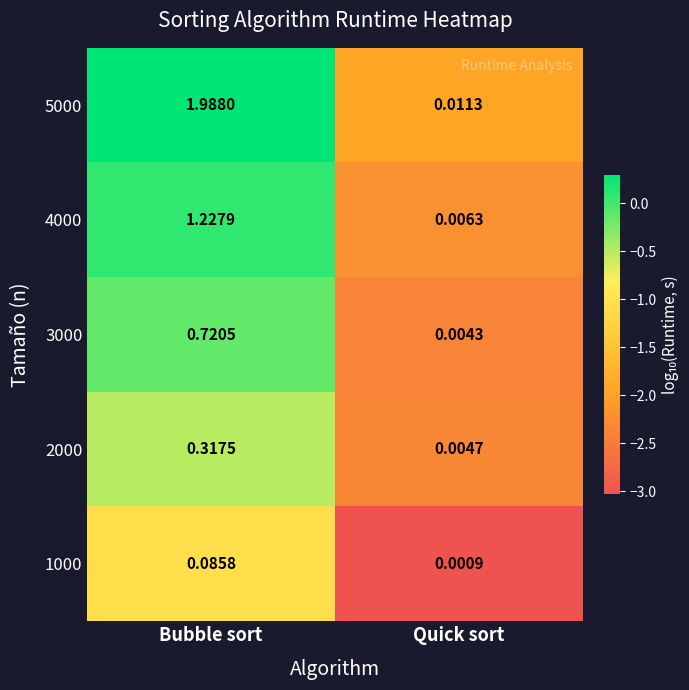

Which series has the largest range (max minus min)?

5000